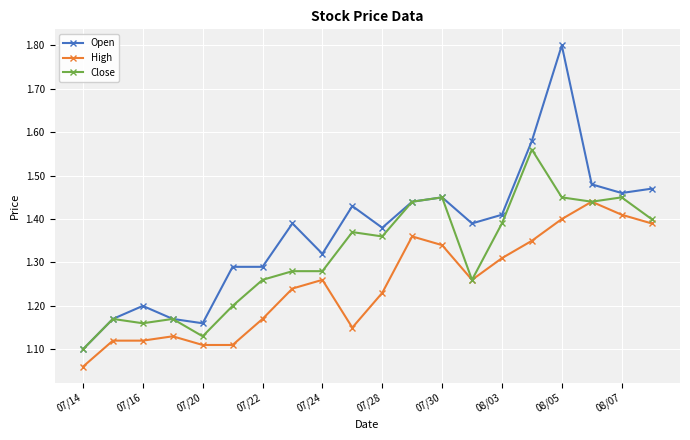

What is the sum of all Close values?

26.3